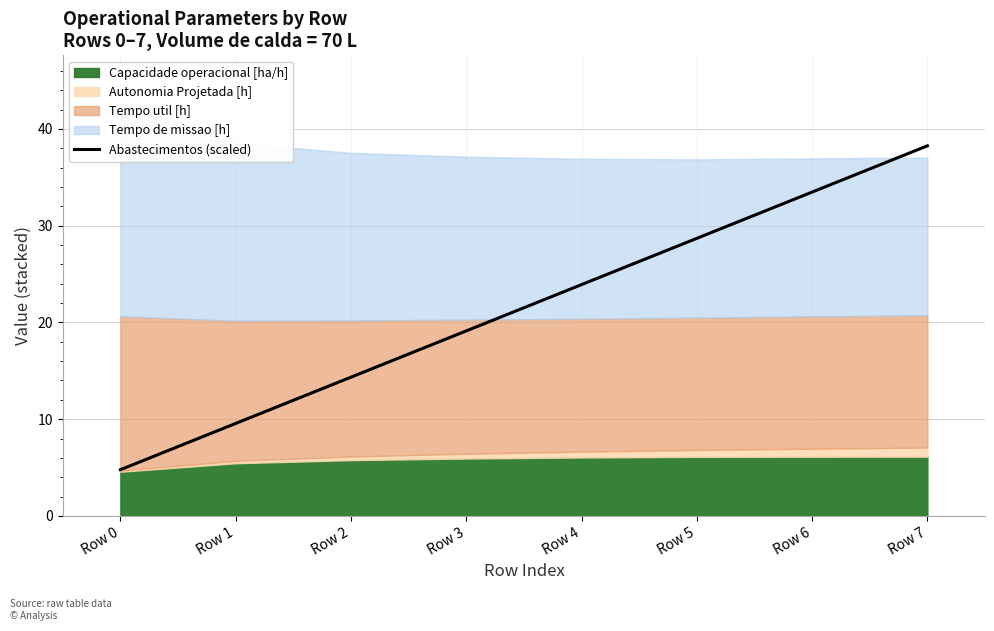

Rank the categories by value from highest to lowest.

Row 7, Row 6, Row 5, Row 4, Row 3, Row 2, Row 1, Row 0